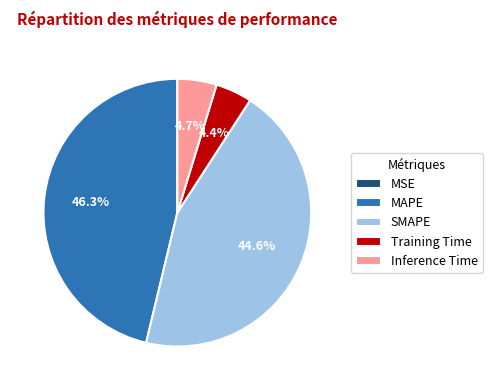

What is the largest slice in the pie chart?

MAPE